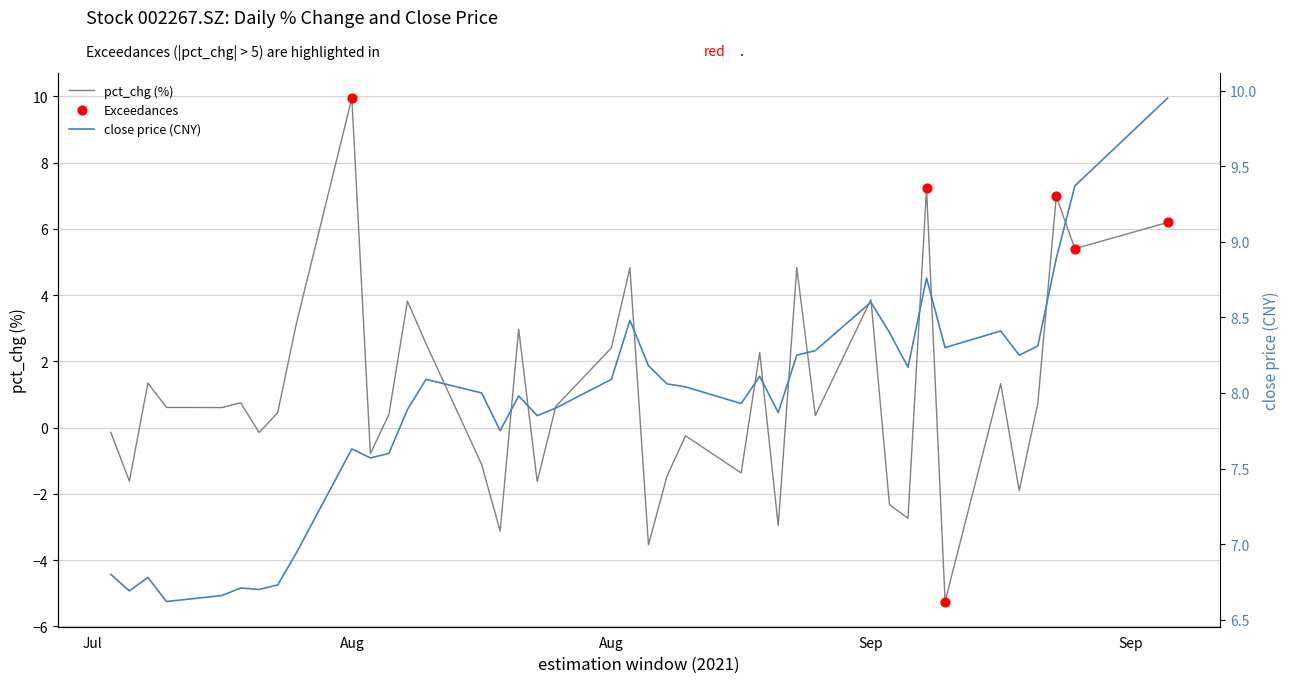

At which category is the sum across all series the highest?

Aug